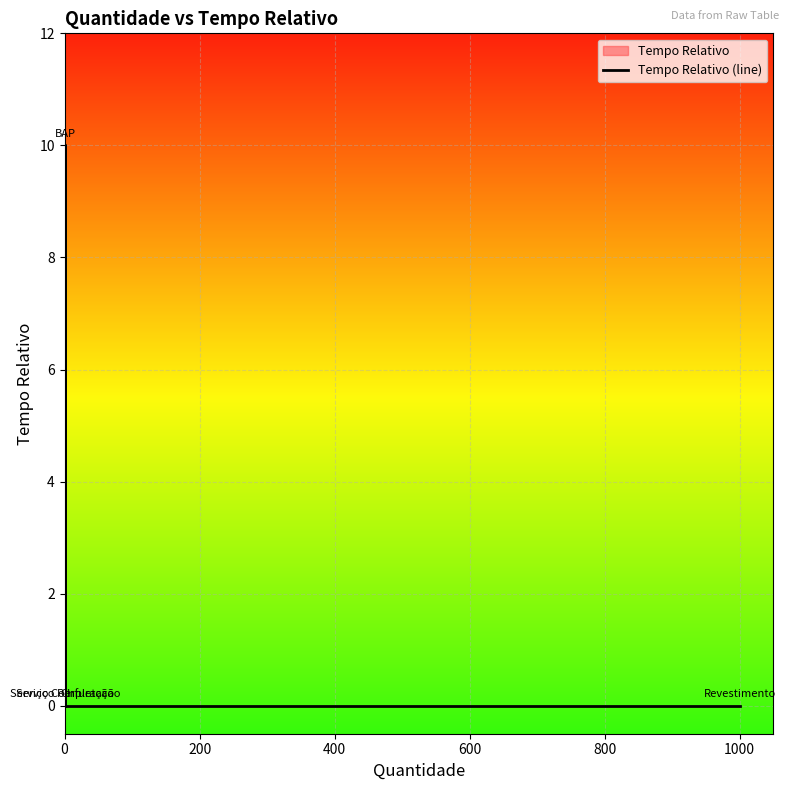

The value at 400 is 0. True or false?

True